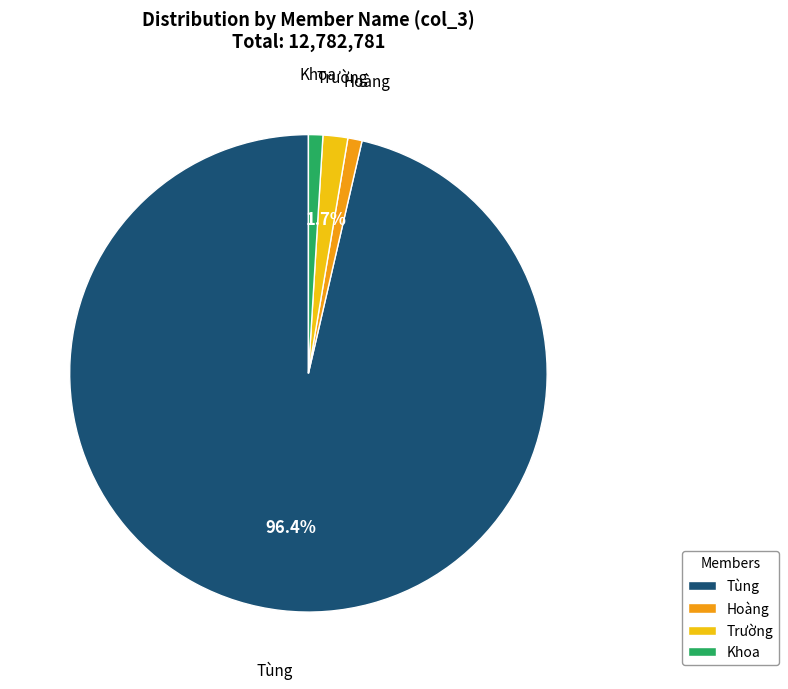

Do Trường and Hoàng together represent more than half of the pie?

No